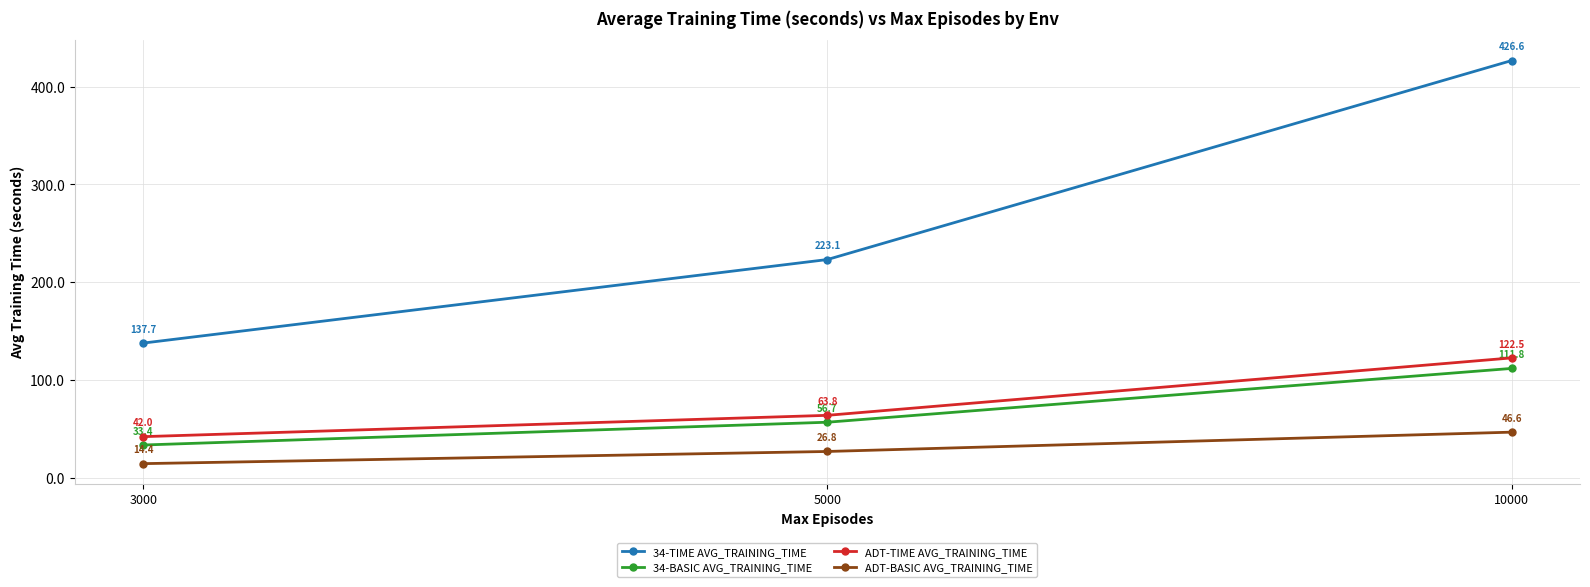

Reading left to right, list all the values displayed in this chart.

34-TIME AVG_TRAINING_TIME: 3000=137.7	5000=223.1	10000=426.6
34-BASIC AVG_TRAINING_TIME: 3000=33.4	5000=56.7	10000=111.8
ADT-TIME AVG_TRAINING_TIME: 3000=42.0	5000=63.8	10000=122.5
ADT-BASIC AVG_TRAINING_TIME: 3000=14.4	5000=26.8	10000=46.6